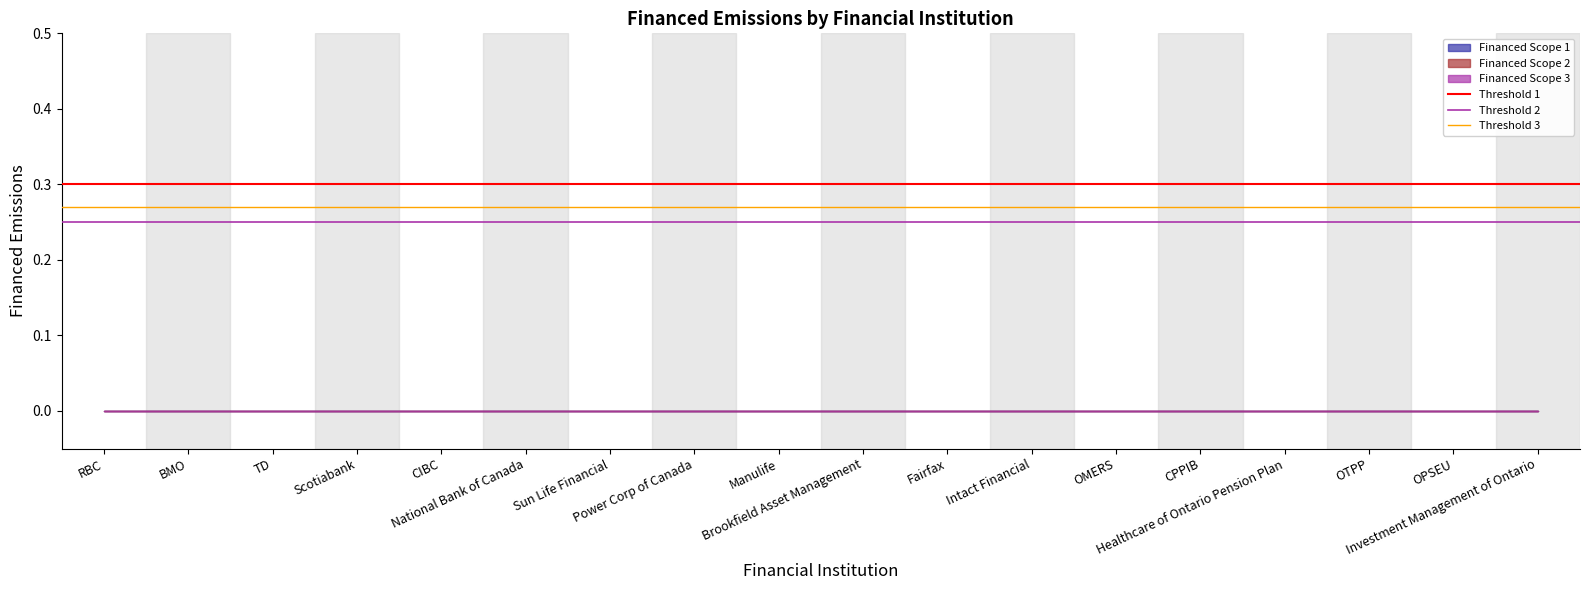

What is the greatest value displayed?

0.3